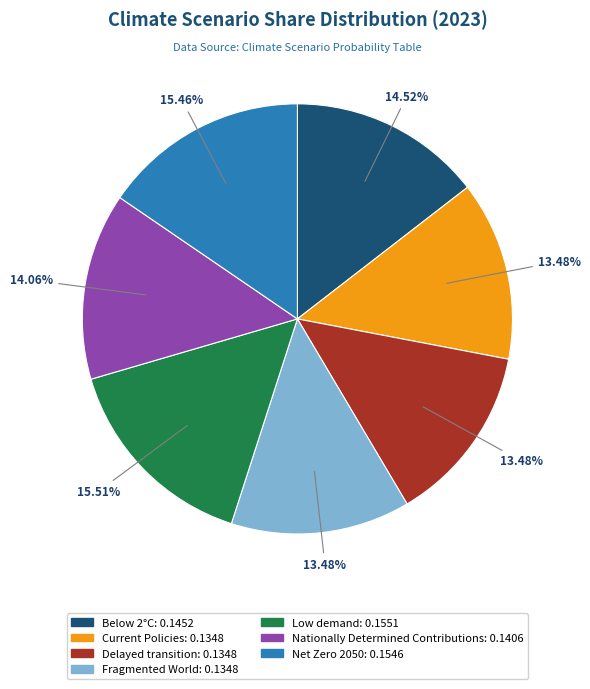

To the nearest percent, what portion does Low demand represent?

16%